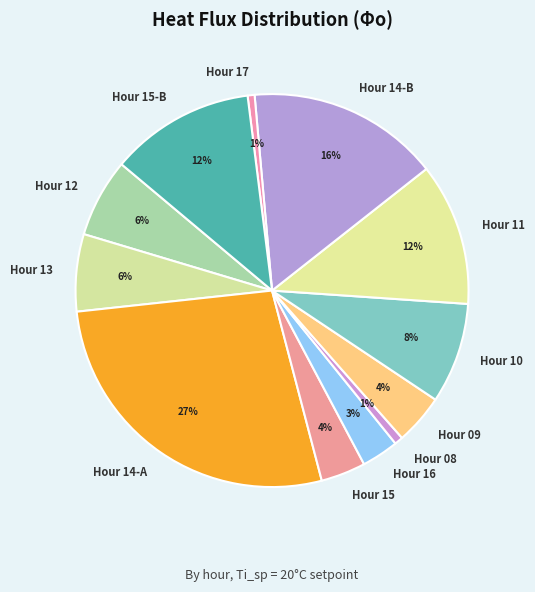

How many slices are in this pie chart?

12